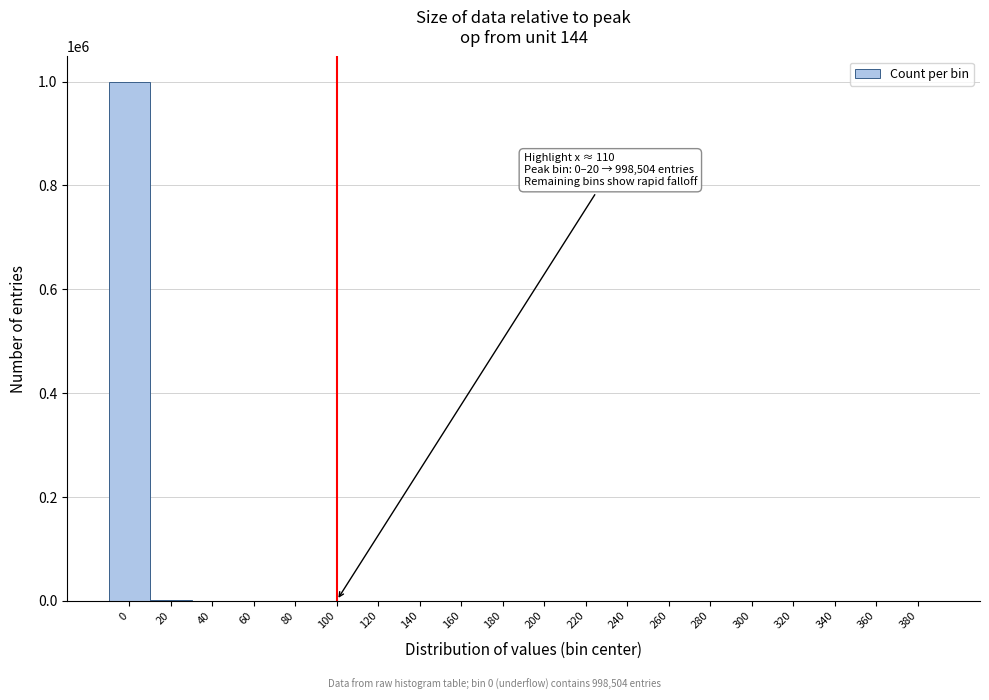

What is the maximum value shown in the chart?

998504